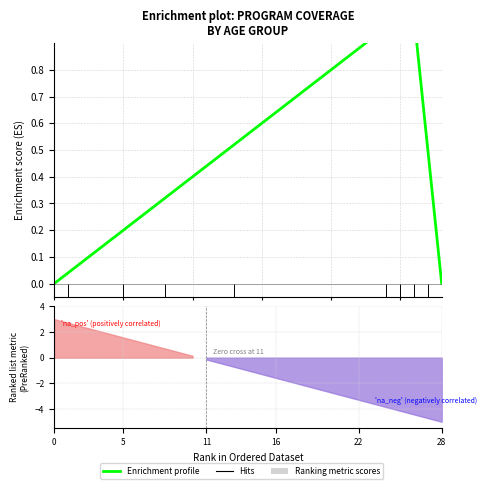

The chart shows a value of 1.1 at 17. True or false?

False